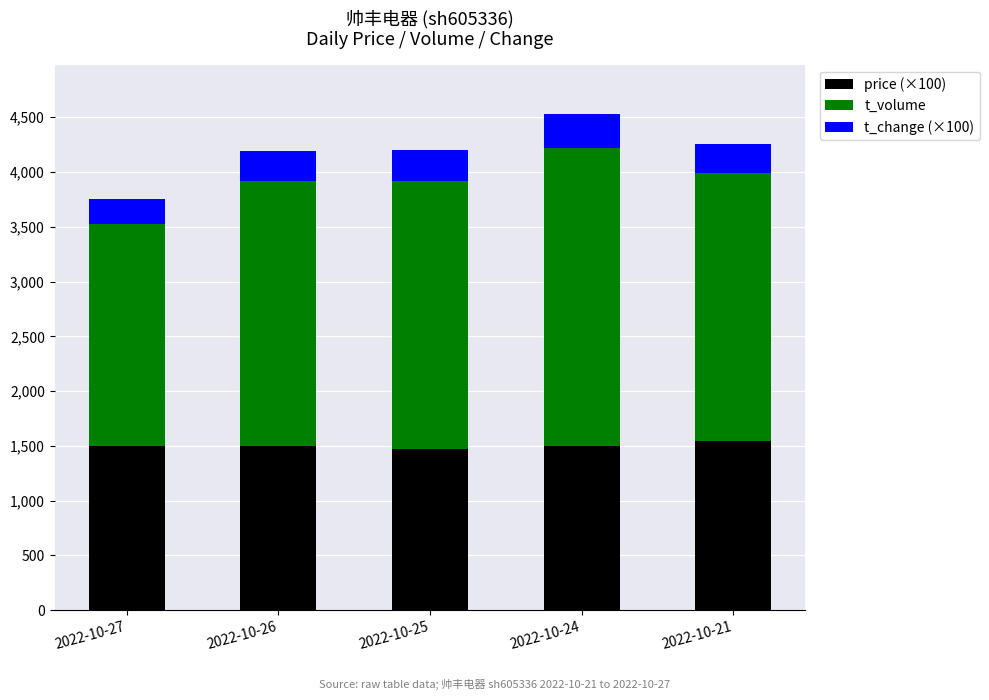

What is the highest value of the price (×100) series?

1549